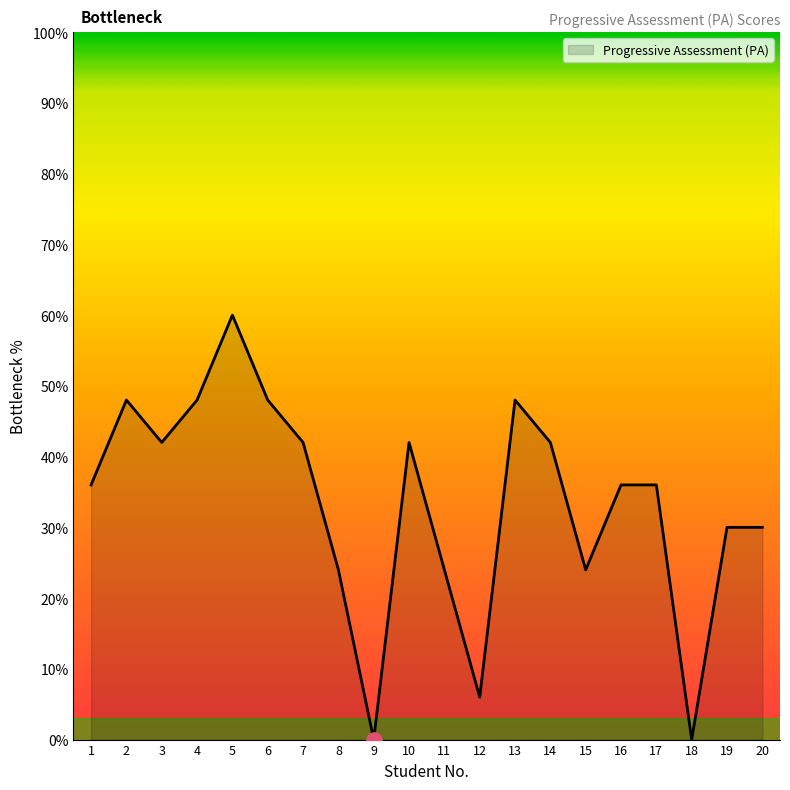

Approximately how many times larger is the value at 12 compared to 14?

0.1